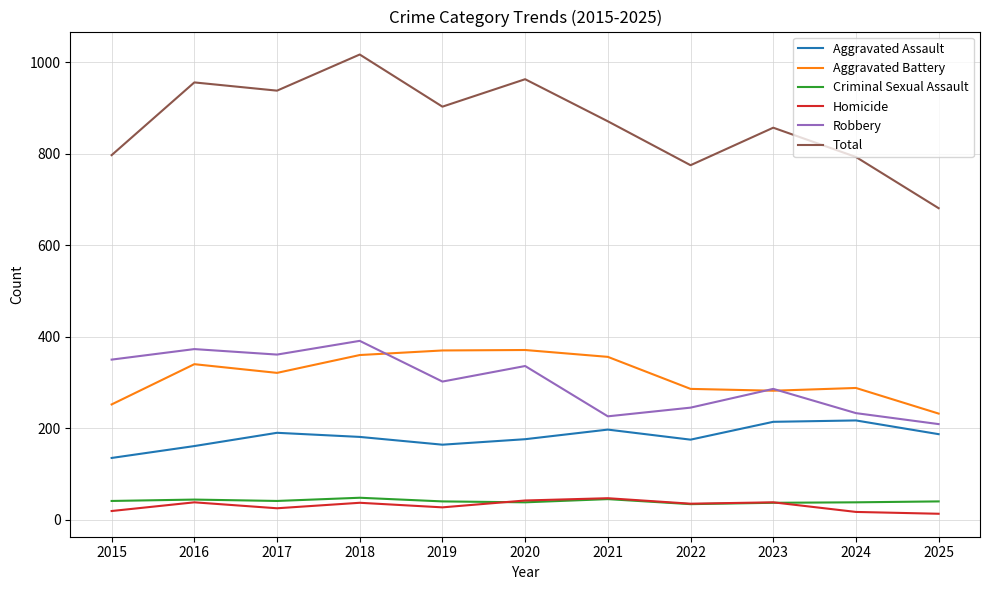

Read the Criminal Sexual Assault value at 2024, to the nearest 10.

40